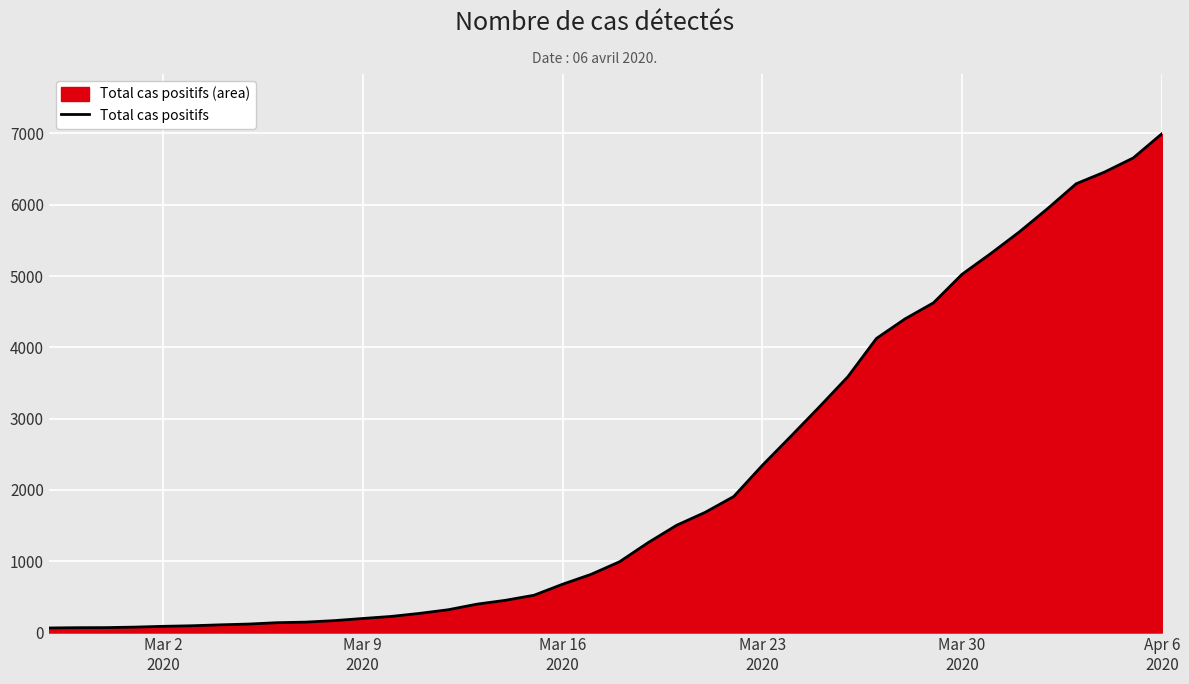

What is the maximum value shown in the chart?

6995